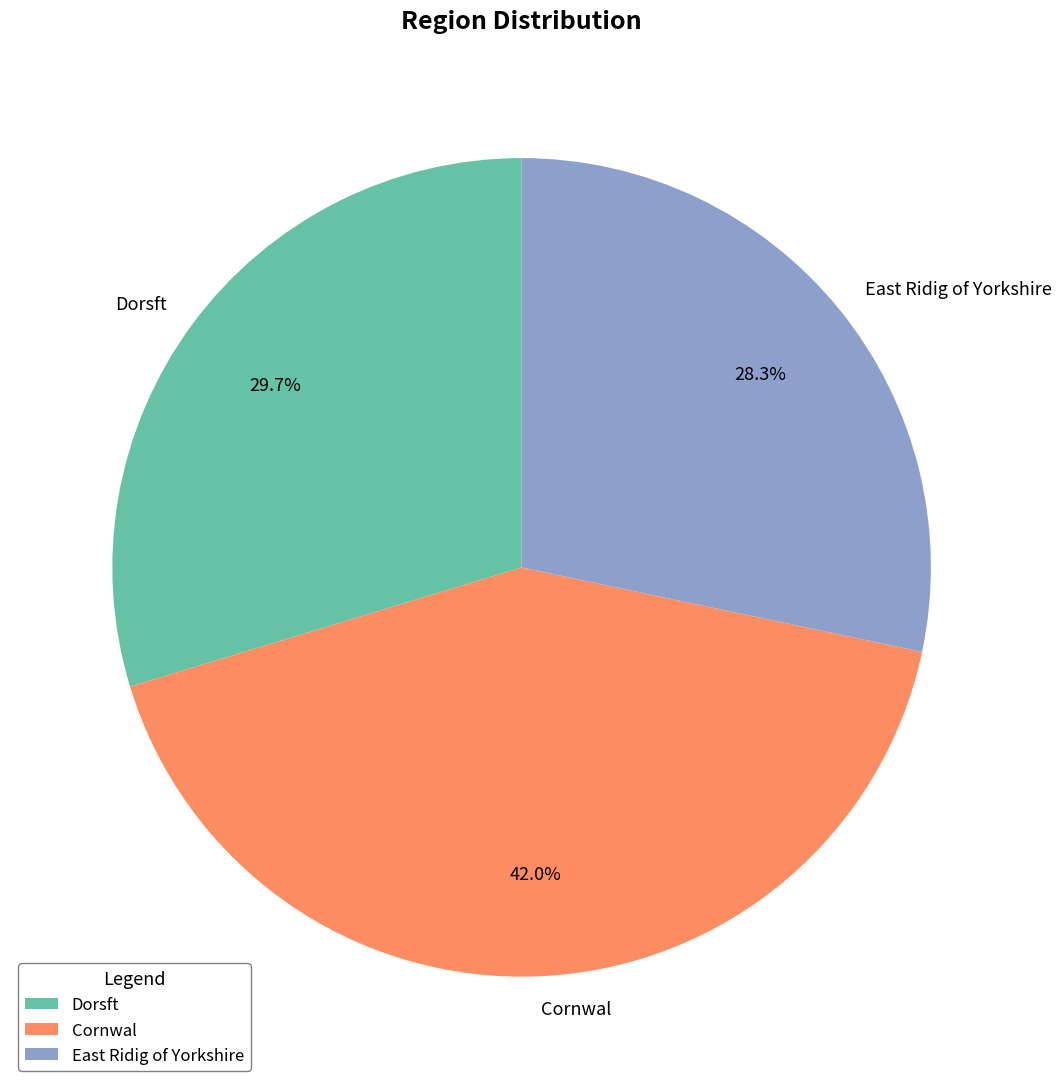

Approximately how many times larger is the value at Cornwal compared to Dorsft?

1.4